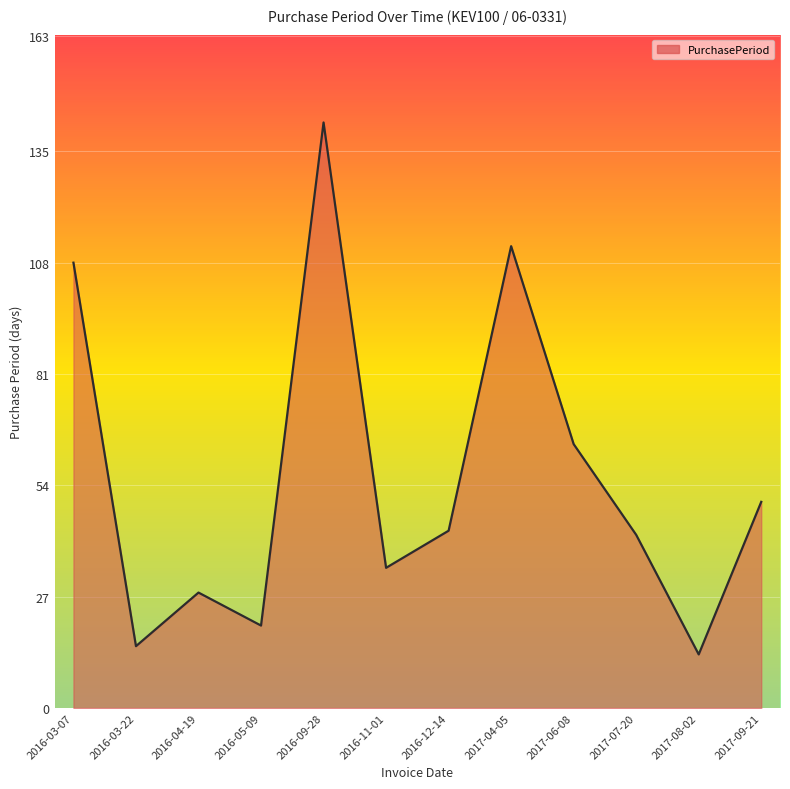

What is the change in value from 2016-03-22 to 2017-06-08?

+49